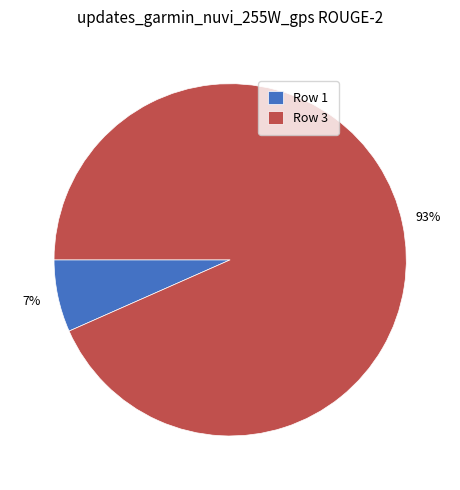

Which slice is the largest?

Row 3